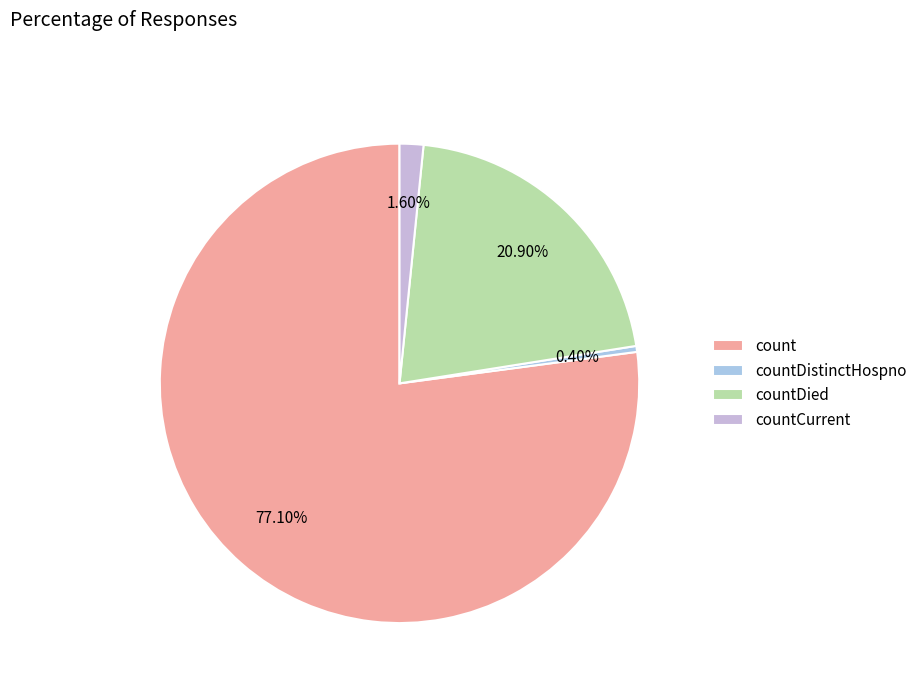

Rank the categories by value from highest to lowest.

count, countDied, countCurrent, countDistinctHospno